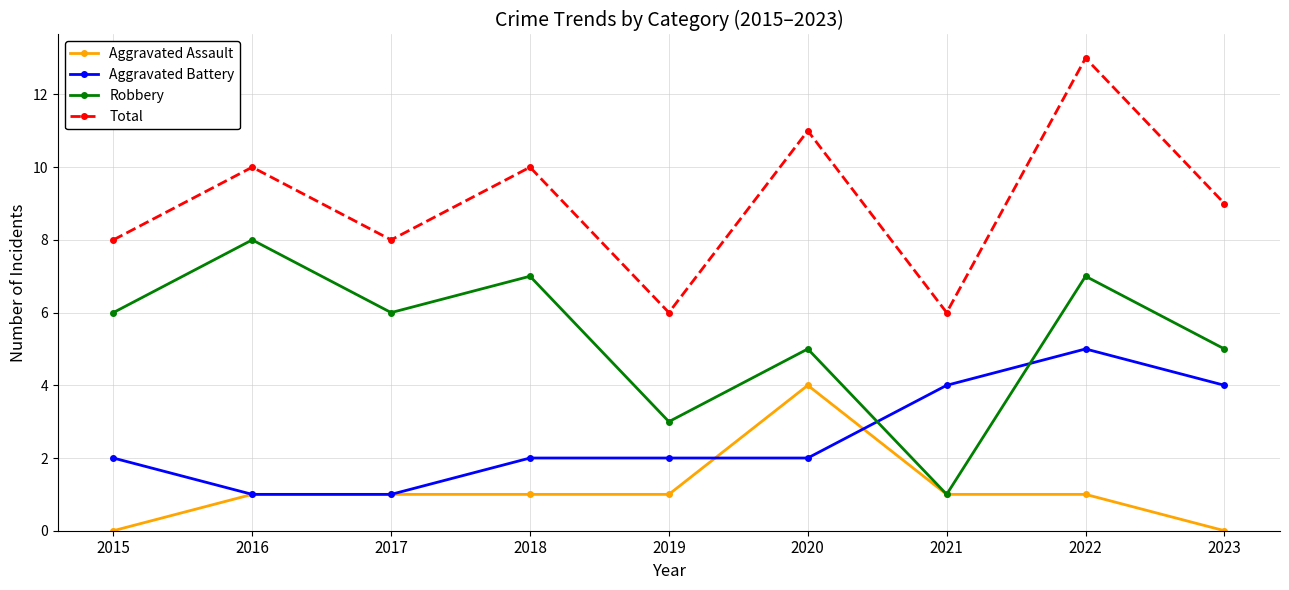

True or false: Robbery has a value of 6 at 2017.

True